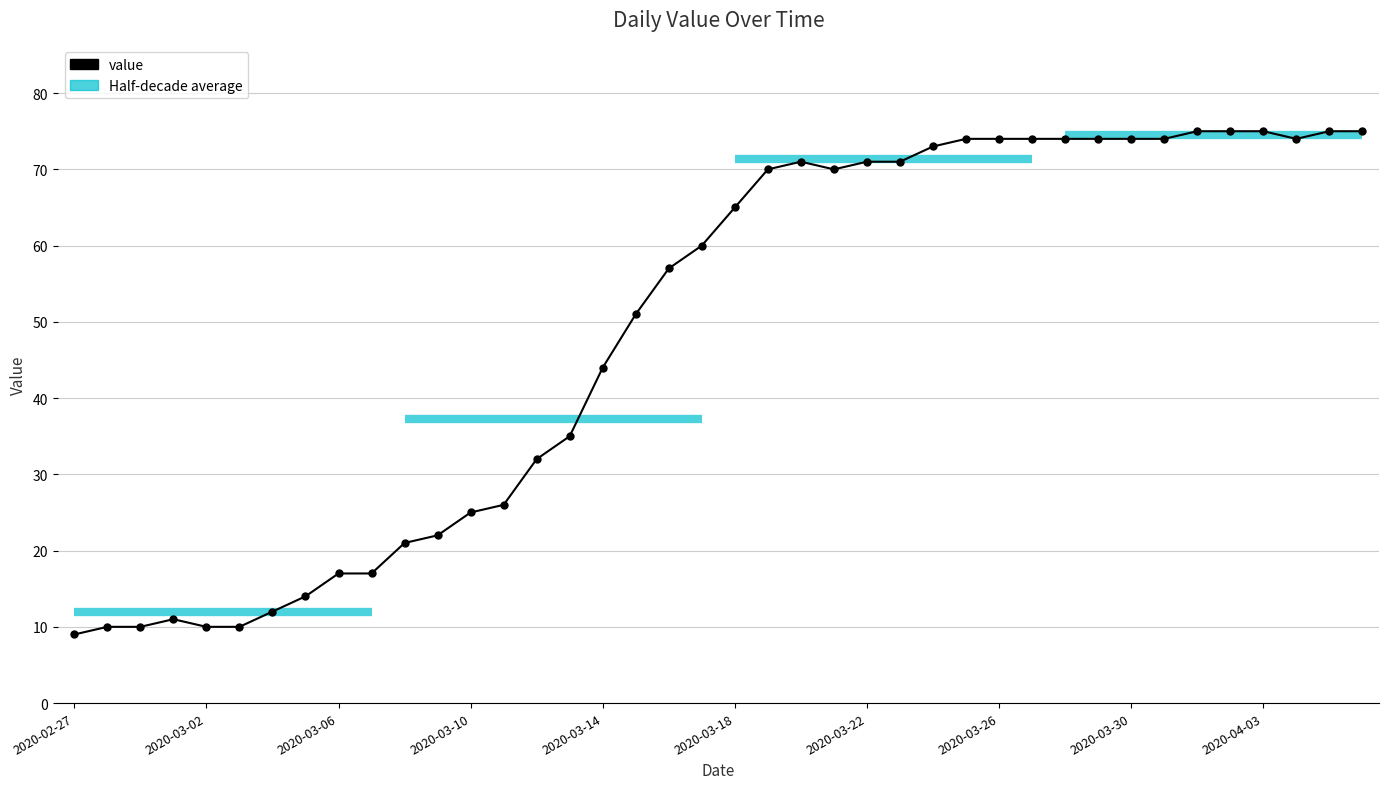

Which has a higher value, 10 or 15?

15